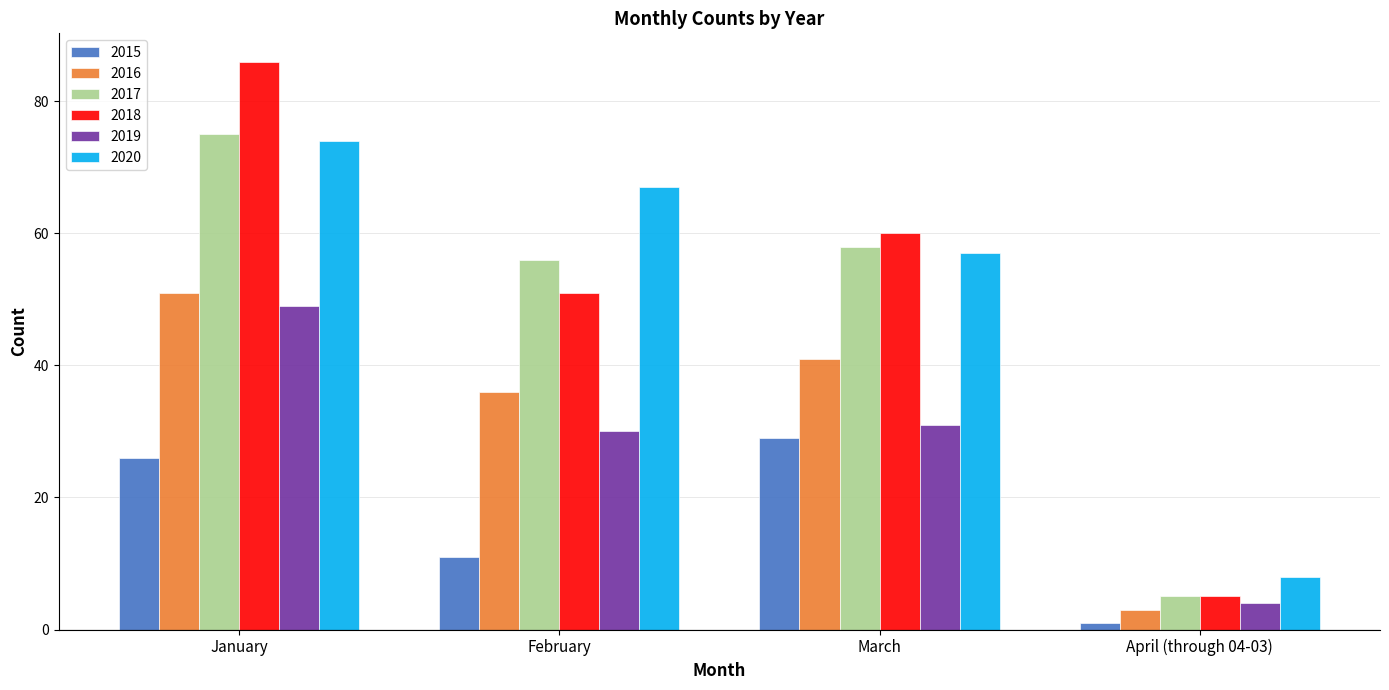

What is the label of the 1st bar from the left?

January